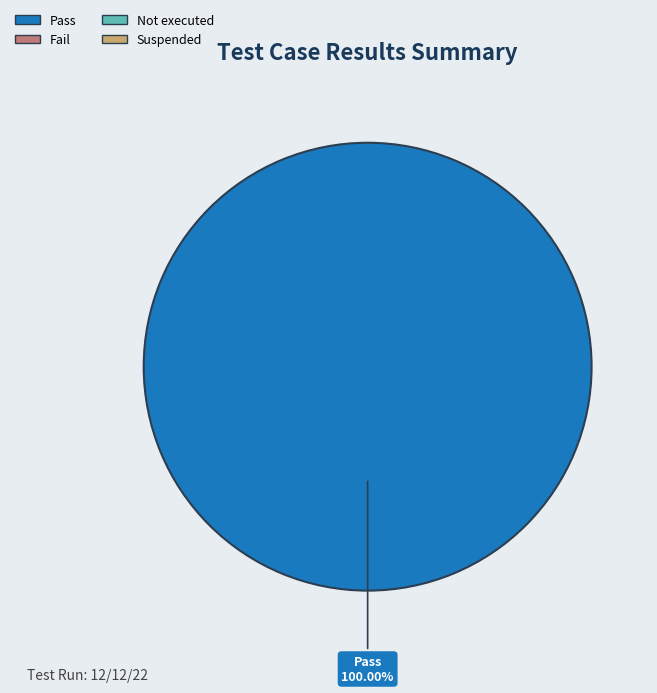

Is there any slice that represents more than half of the pie?

Yes